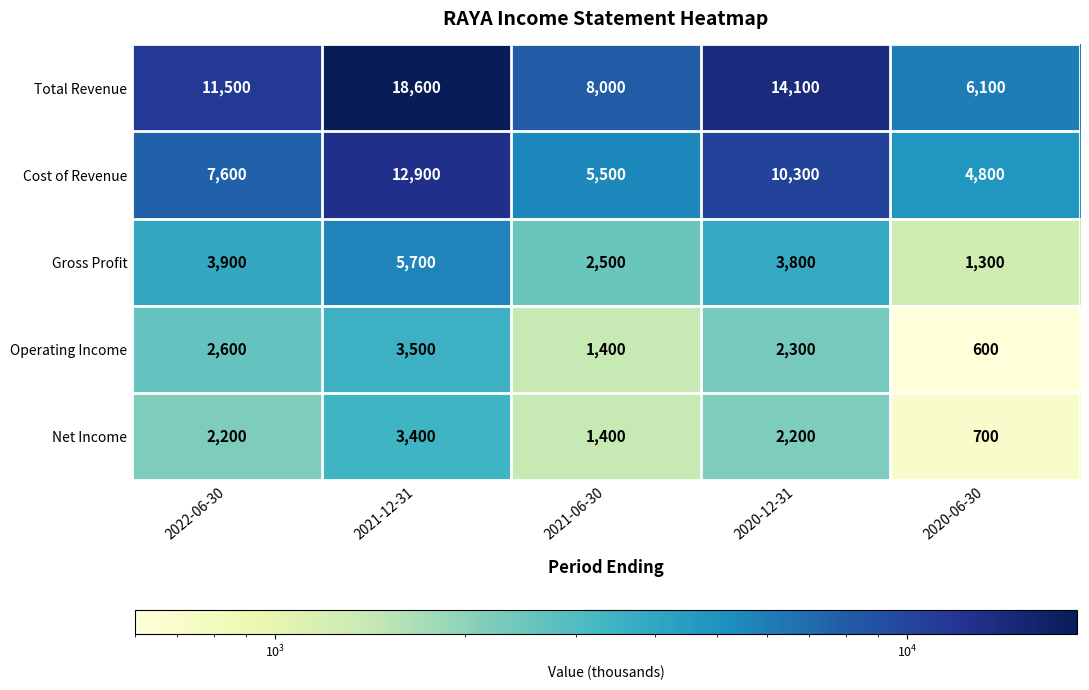

The Gross Profit series shows 5560 at 2020-12-31. True or false?

False